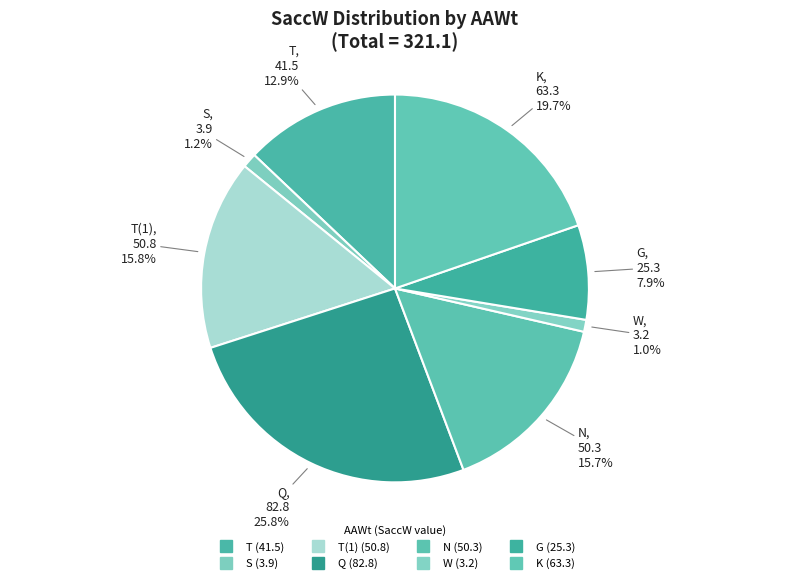

Which category has the biggest portion of the pie?

Q